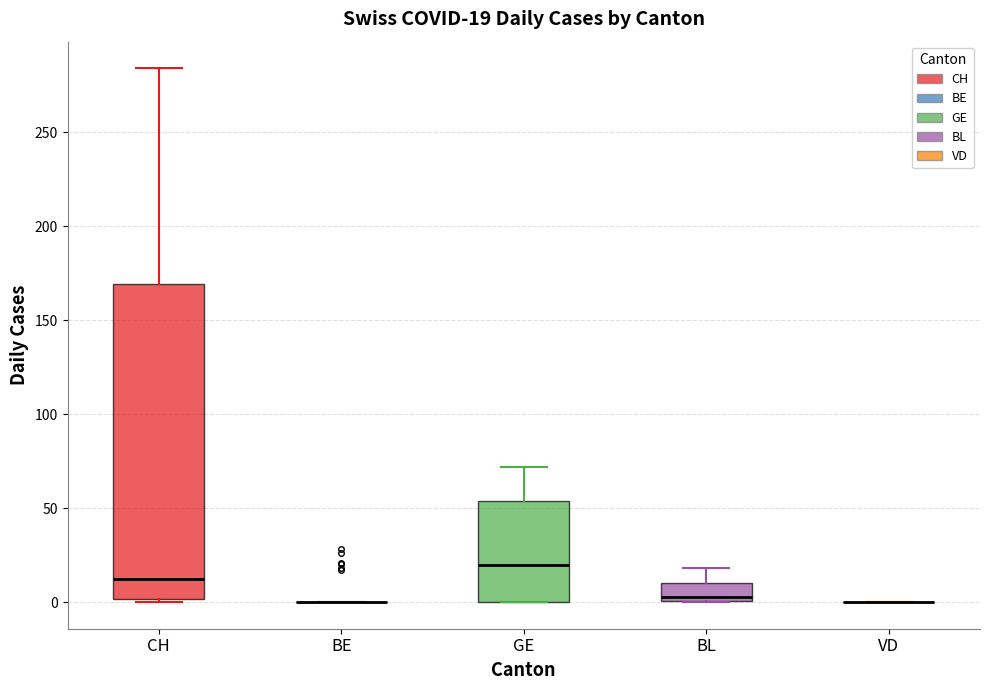

Comparing the boxes themselves (not the whiskers), which one is the tallest?

CH